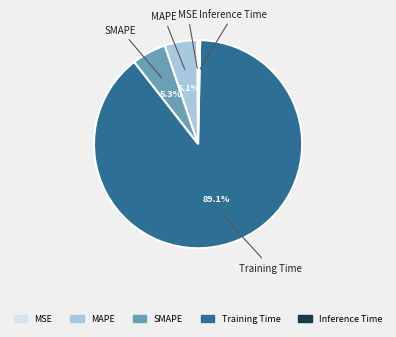

What is the total percentage of MAPE and SMAPE?

10.4%